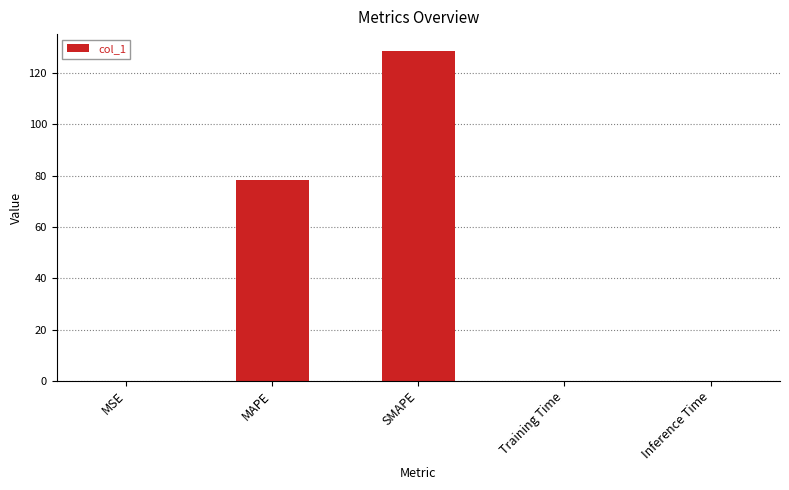

Where is the data nearest to the value 64?

MAPE